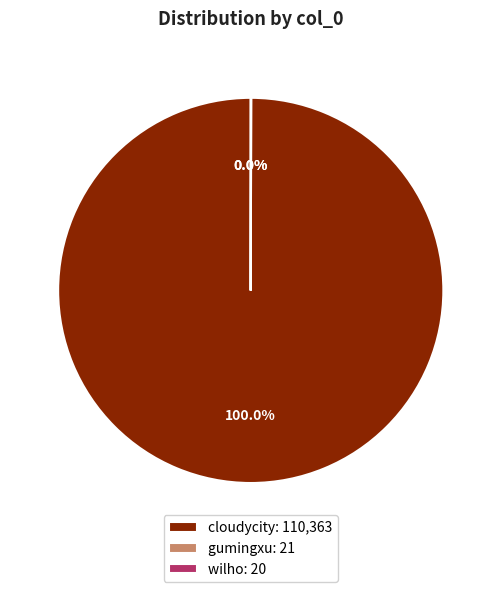

Which slice represents more than half of the pie?

cloudycity